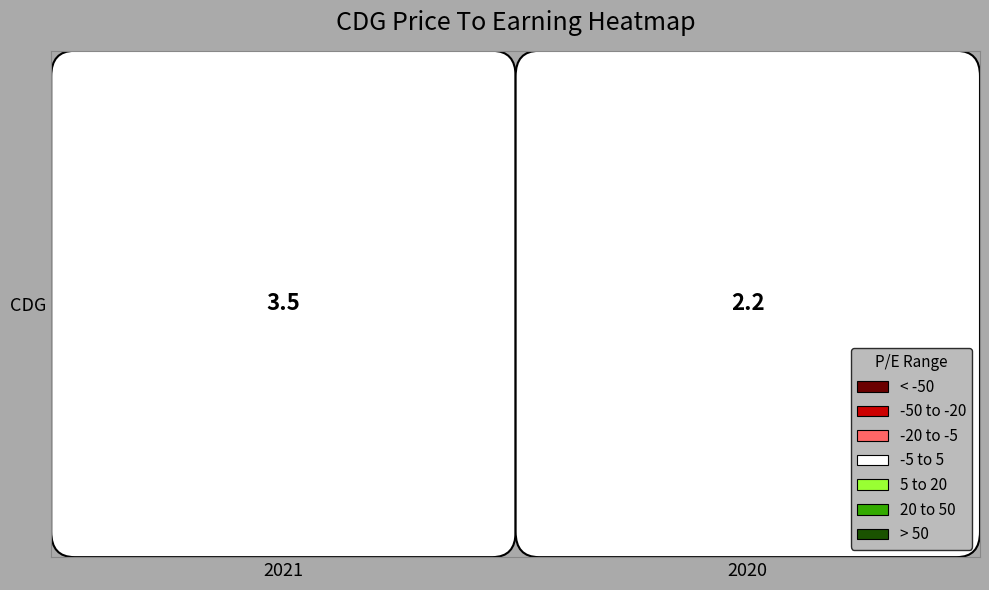

What is the smallest value displayed?

2.2